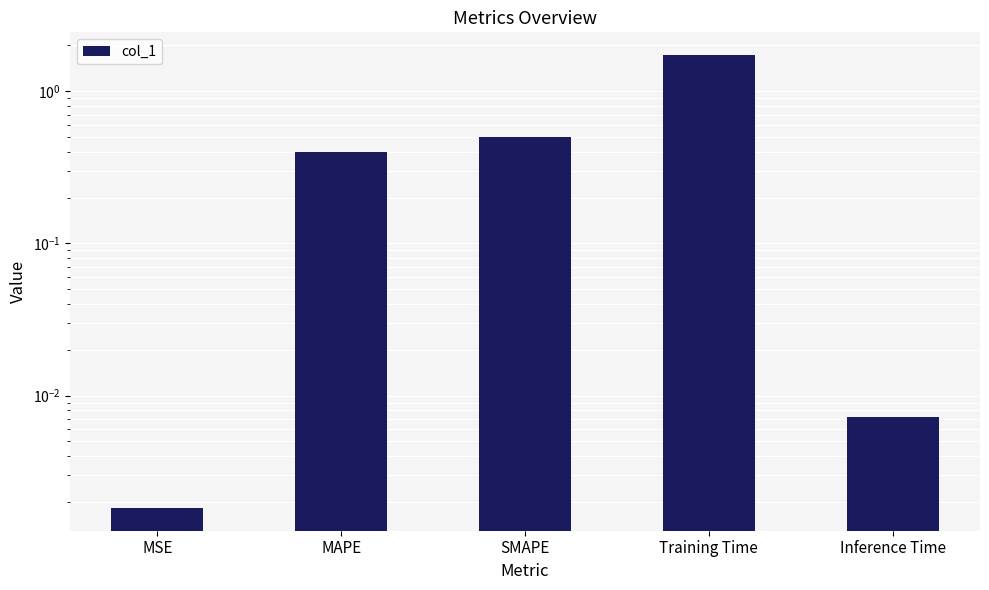

Reading right to left, what are all the values shown in this chart?

0.0	1.7	0.5	0.4	0.0